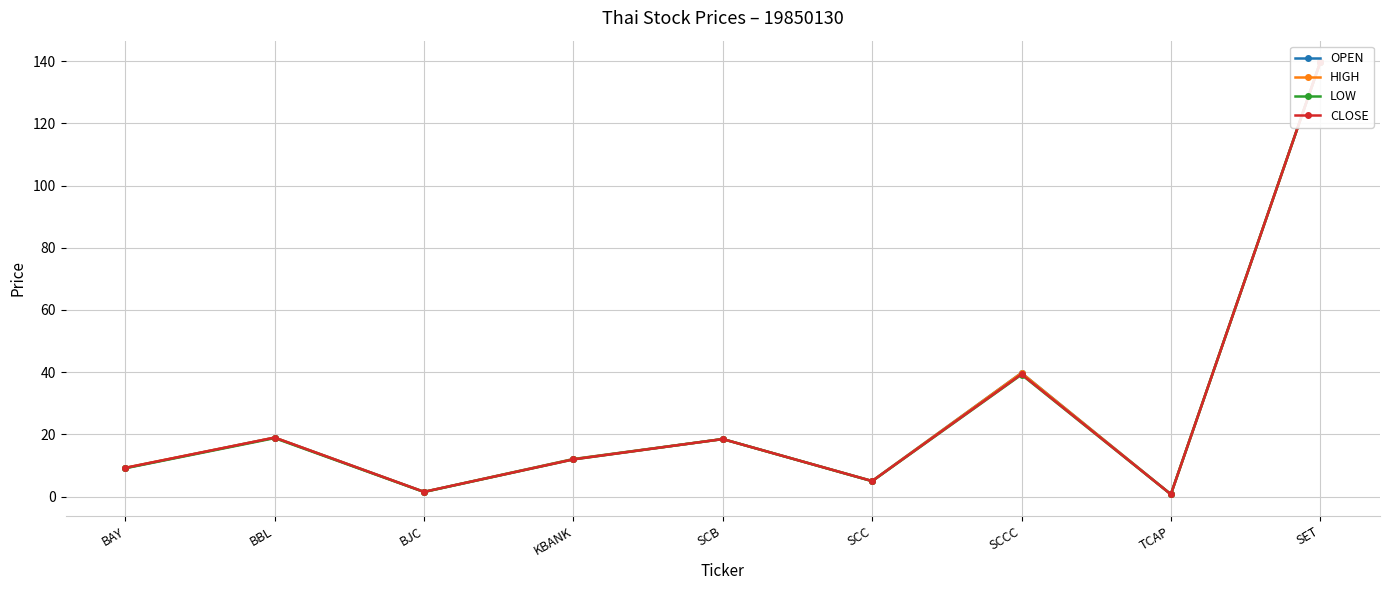

How many categories are shown in the chart?

9